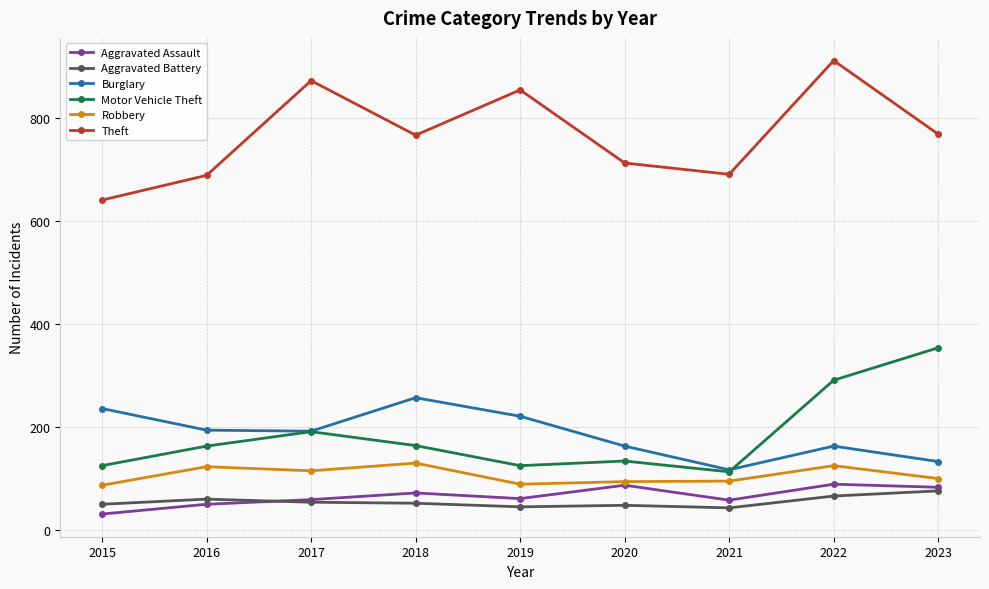

Which series has the widest spread of values?

Theft